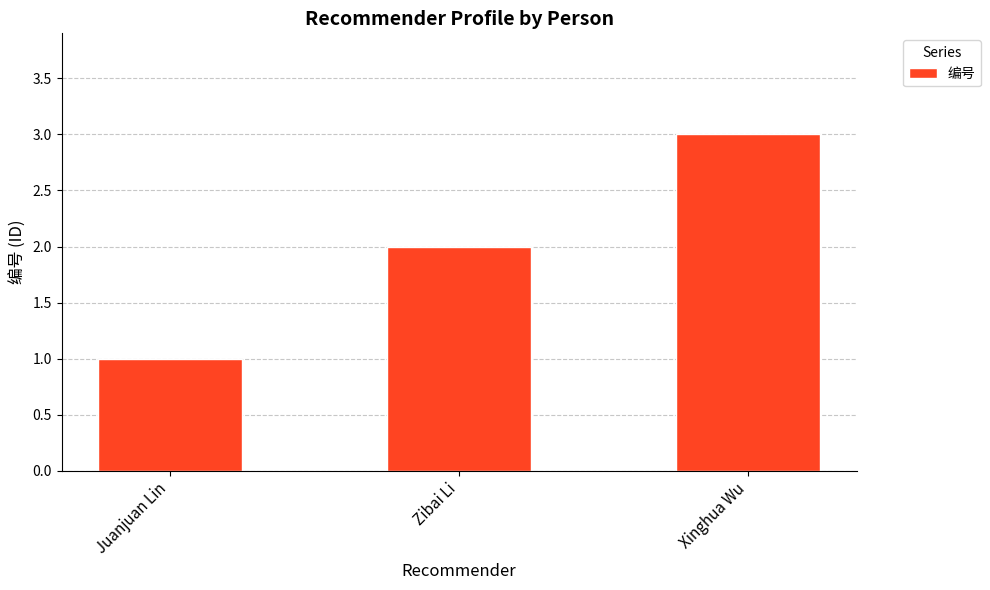

Rank the categories by value from highest to lowest.

Xinghua Wu, Zibai Li, Juanjuan Lin